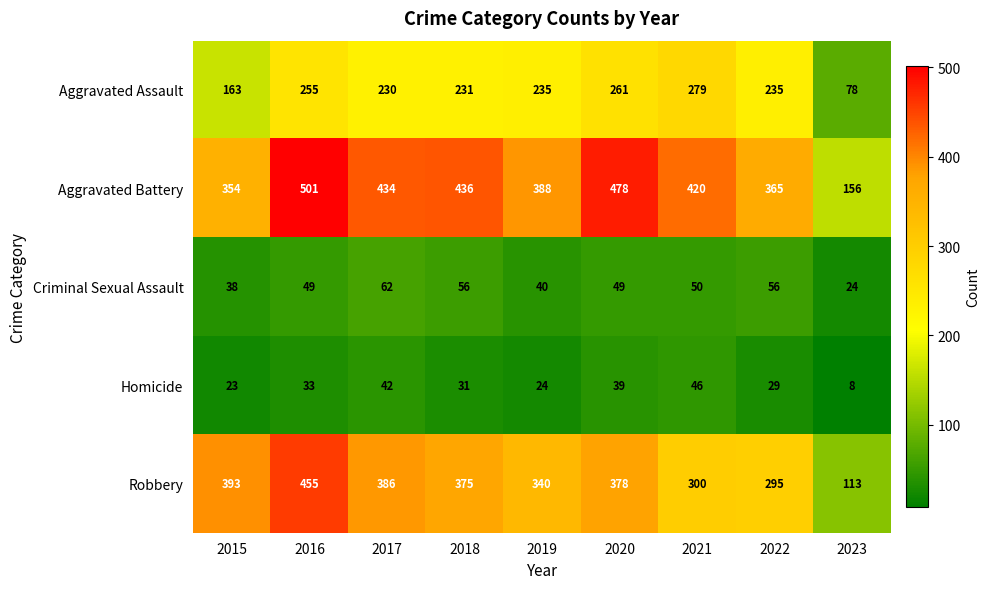

What is the difference between the Robbery values at 2016 and 2019?

115